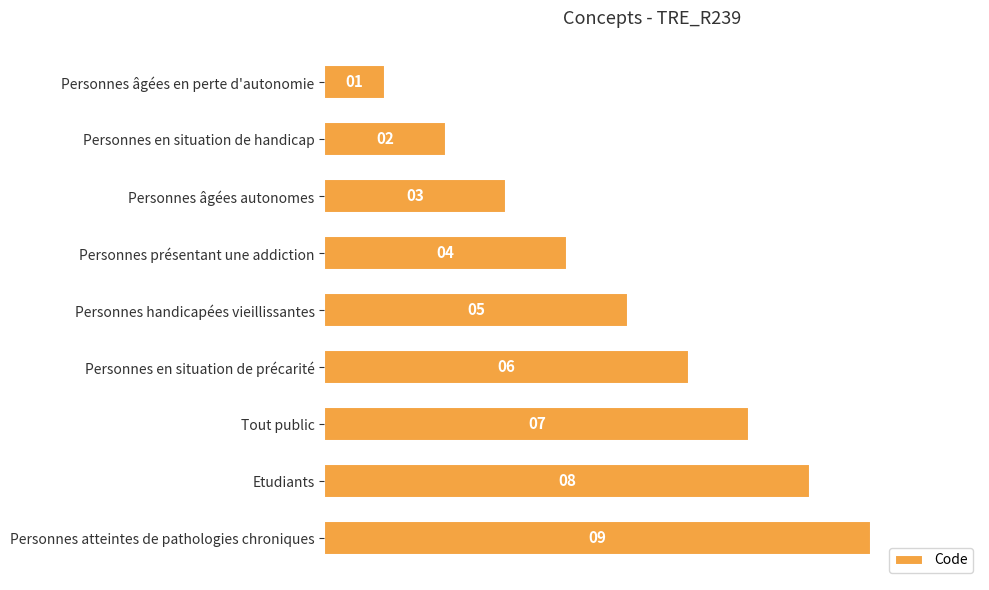

What is the change in value from Personnes en situation de précarité to Etudiants?

+2